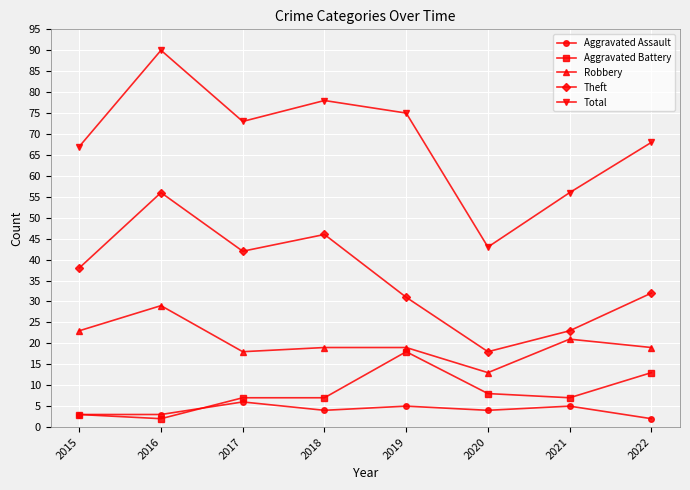

What is the value of the Total point at the 2nd from the left?

90